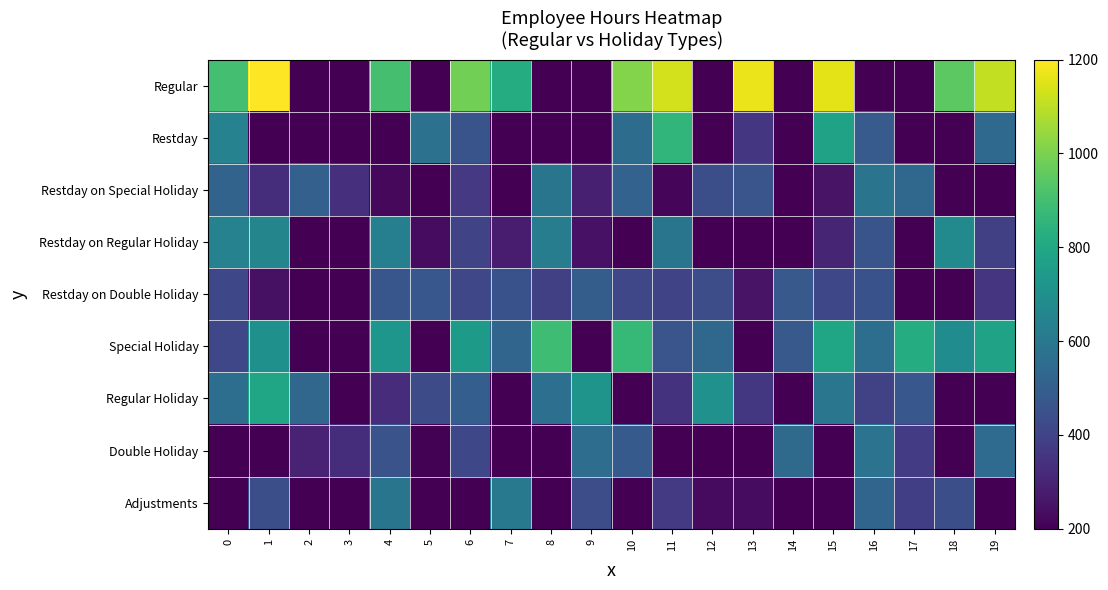

At how many categories does at least one series exceed 1167?

2